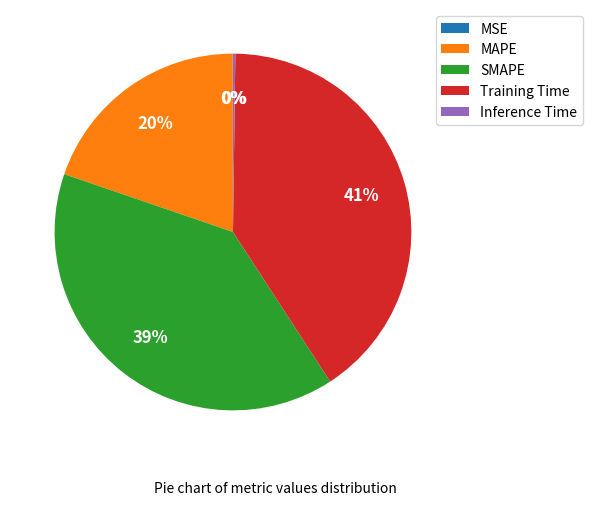

Which slice is the largest?

Training Time